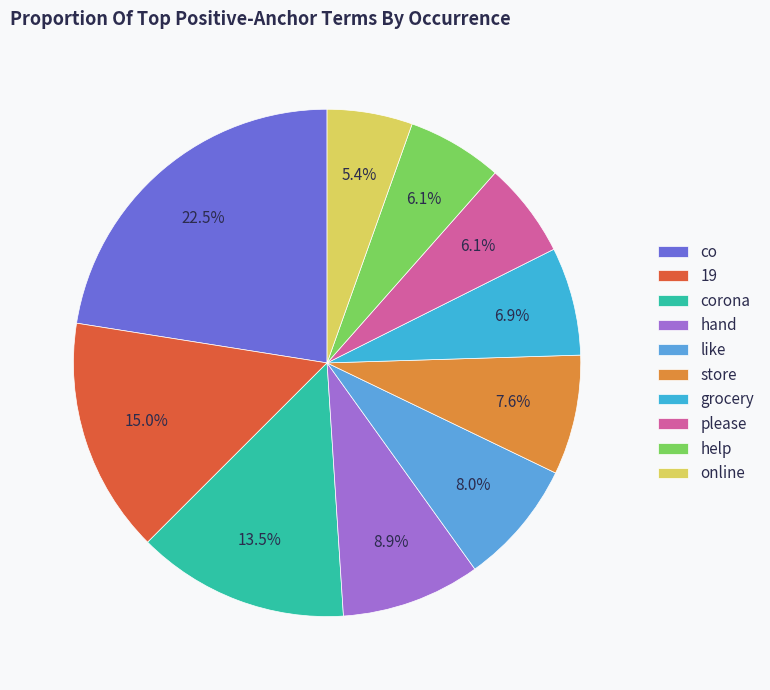

Rank the categories by value from highest to lowest.

co, 19, corona, hand, like, store, grocery, please, help, online